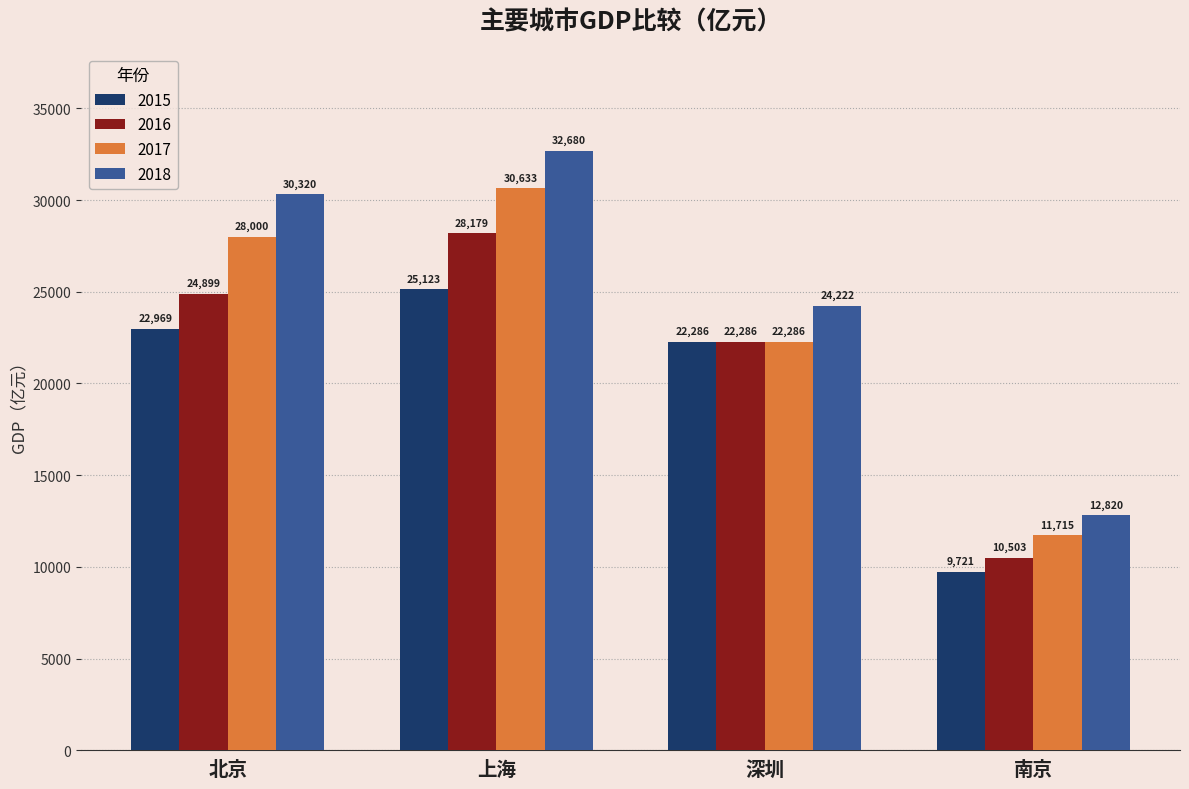

What is the sum of all 2016 values?

85867.0